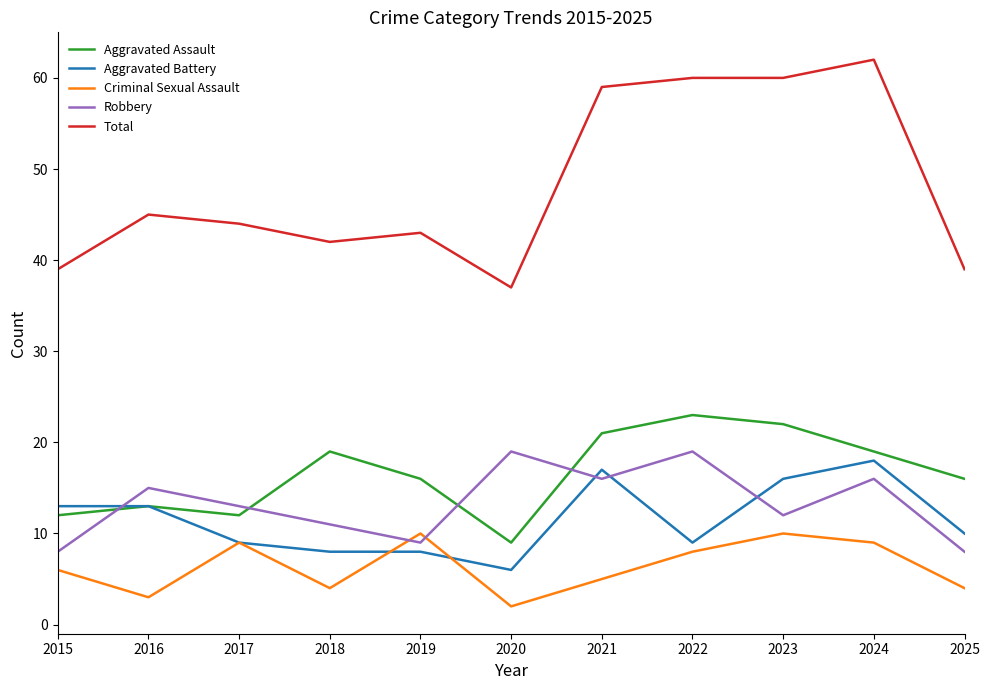

What is the difference between the Total values at 2022 and 2020?

23